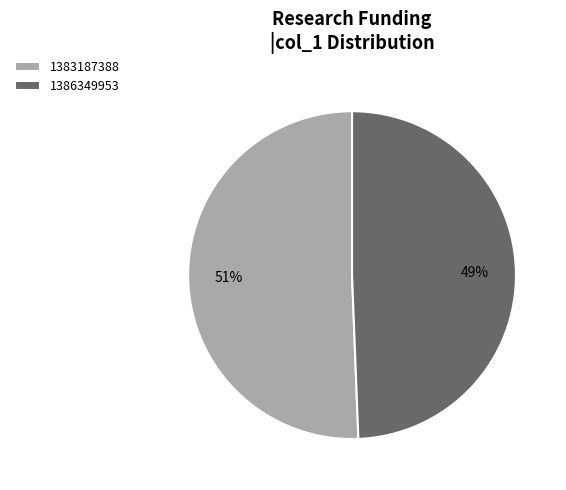

What percentage is the 1386349953 slice, to the nearest percent?

49%